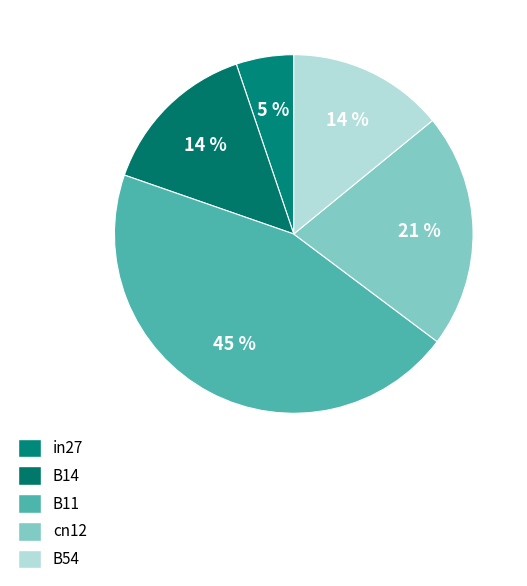

Count the number of slices in the pie.

5